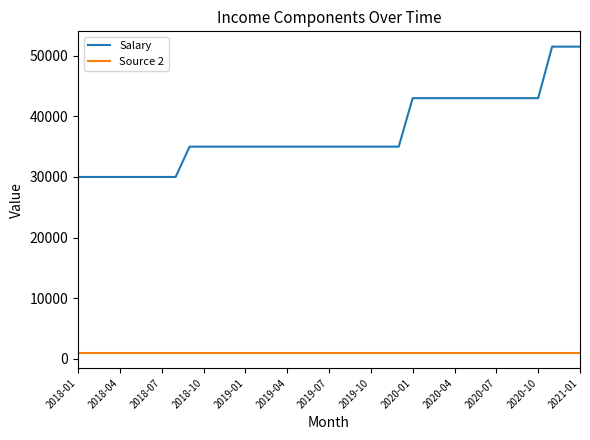

What is the sum of all Source 2 values?

37000